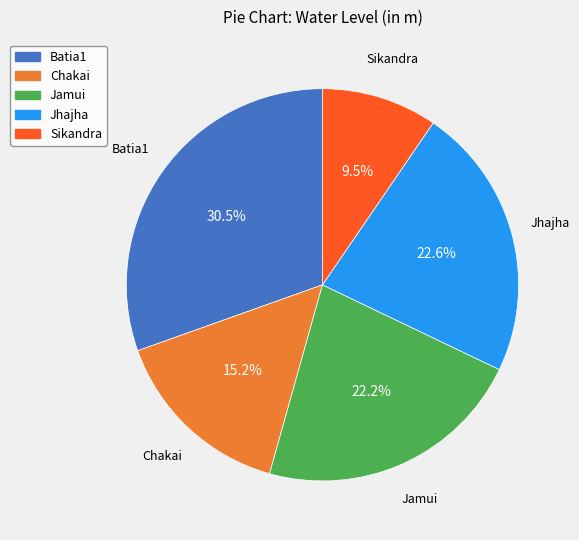

Approximately how many times larger is the value at Sikandra compared to Jamui?

0.4